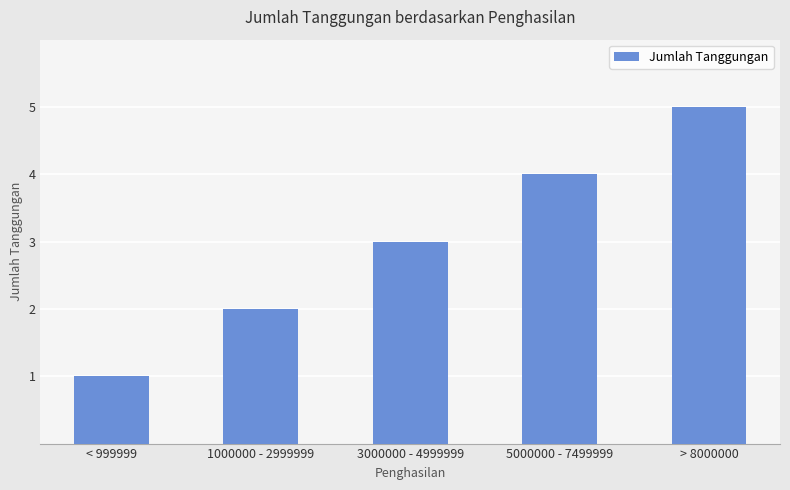

What is the difference between the values at > 8000000 and 1000000 - 2999999?

3